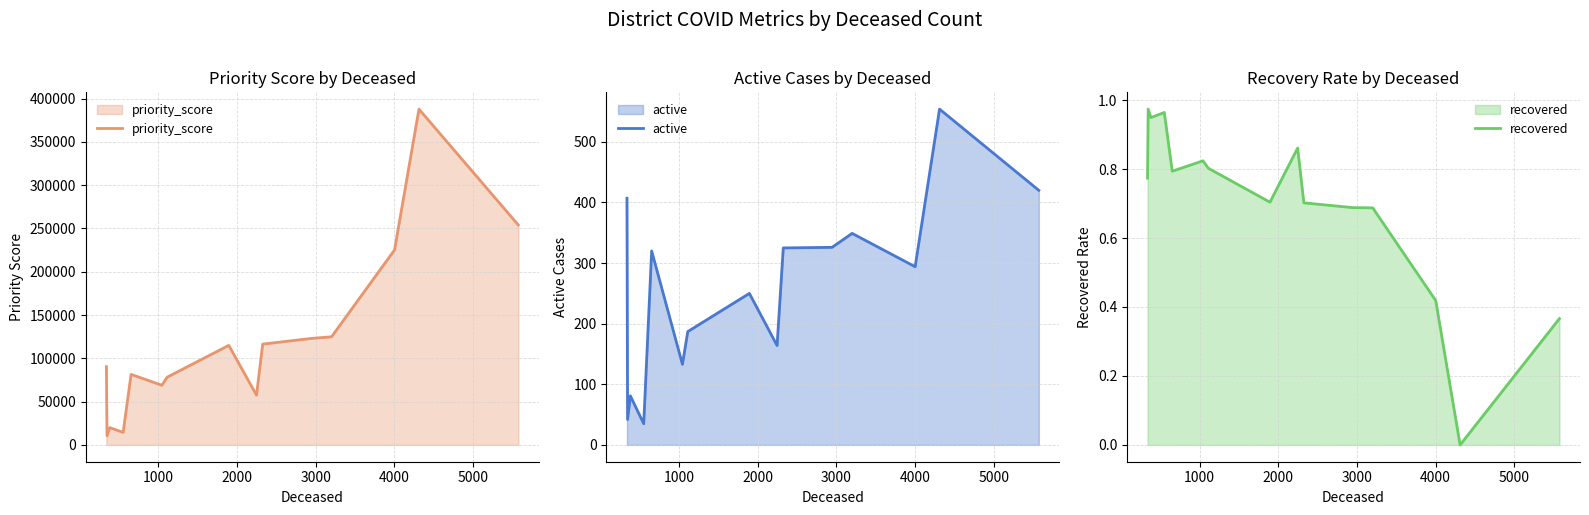

In recovered, how many points are lower than both neighbors (excluding endpoints)?

4